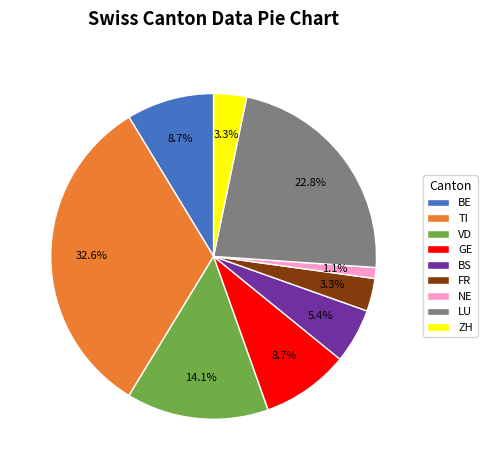

How many segments does this pie chart have?

9